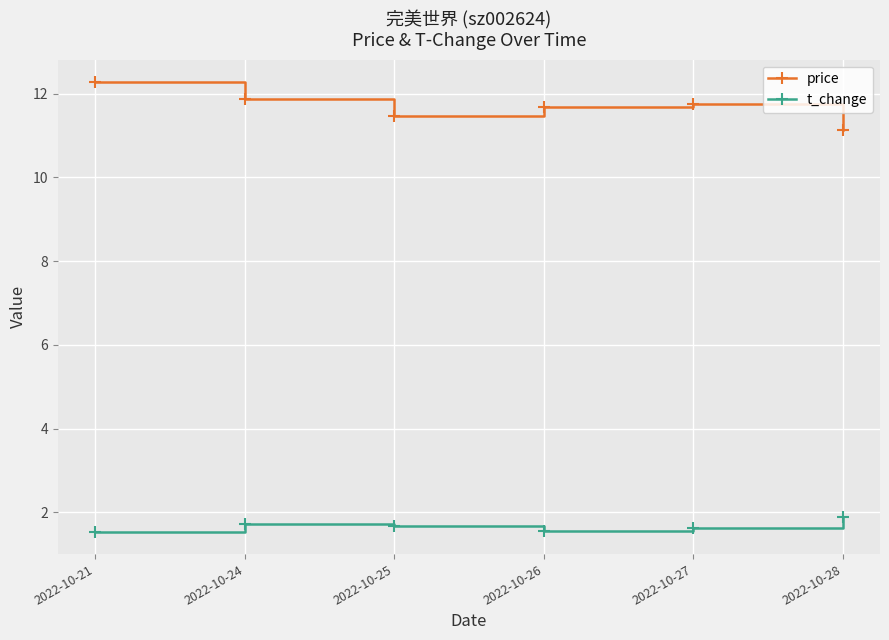

List the series in order of their peak value, highest first.

price, t_change